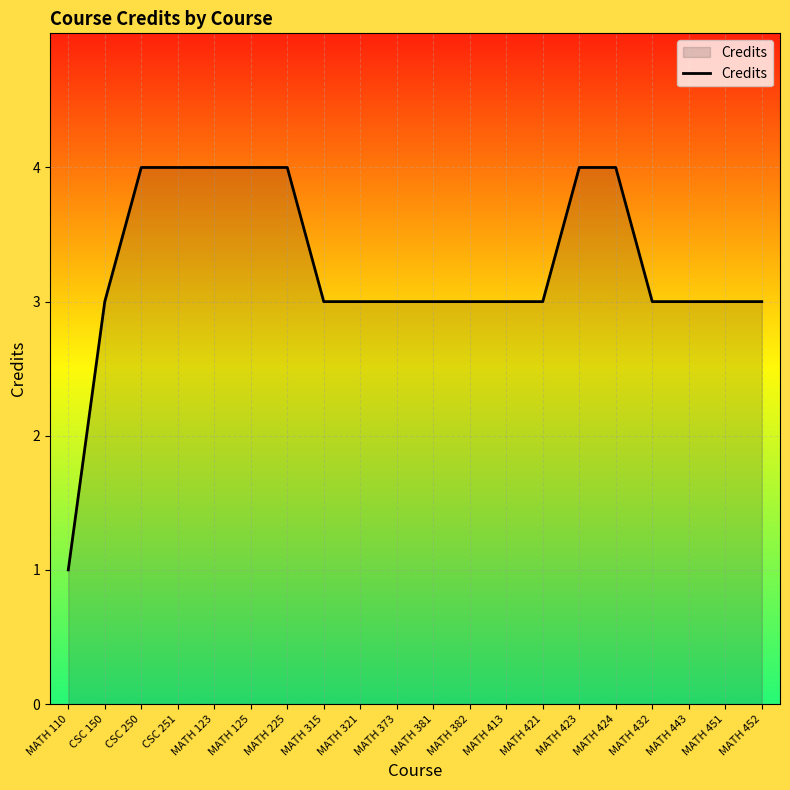

Does the chart have visible grid lines?

Yes